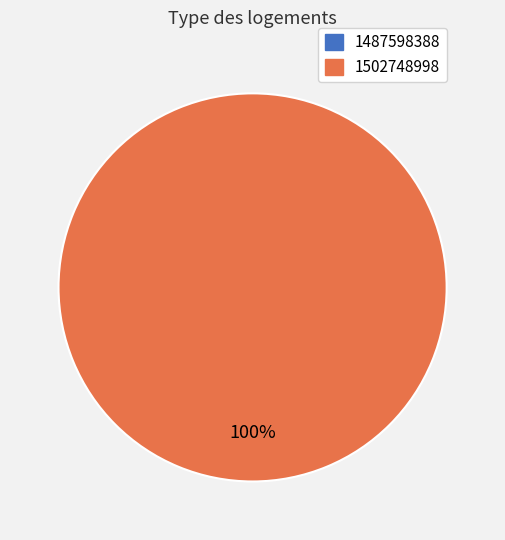

To the nearest percent, what is the difference between the 1487598388 and 1502748998 slice percentages?

100%